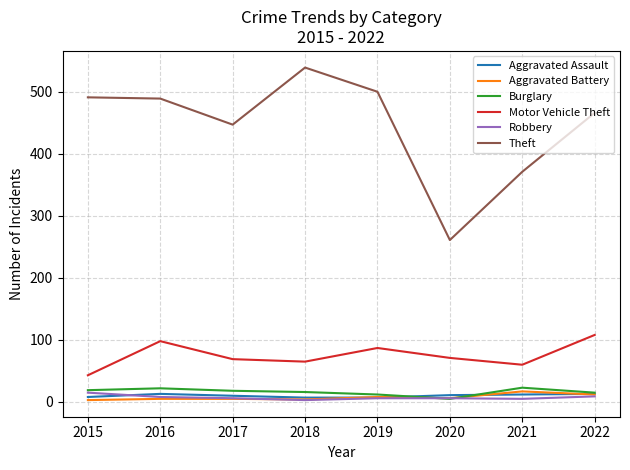

True or false: Theft and Burglary cross at least once.

False